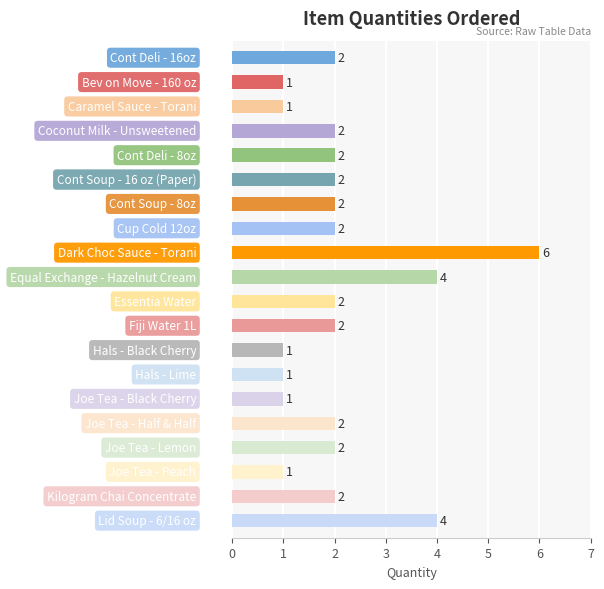

Reading bottom to top, what are all the values shown in this chart?

4	2	1	2	2	1	1	1	2	2	4	6	2	2	2	2	2	1	1	2